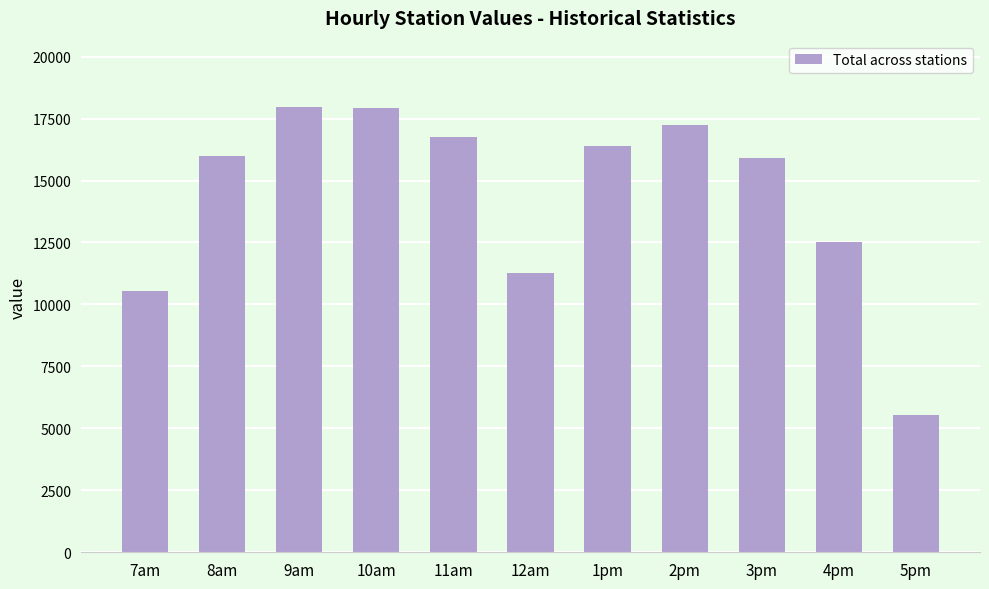

What is the change in value from 7am to 10am?

+7383.4